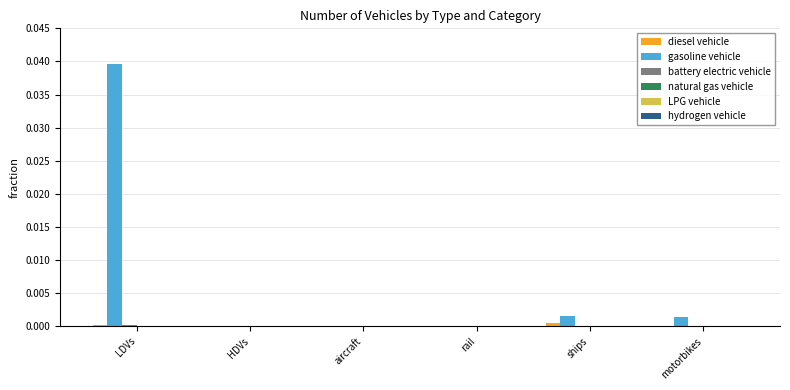

At which category does the chart reach its peak across all series?

LDVs